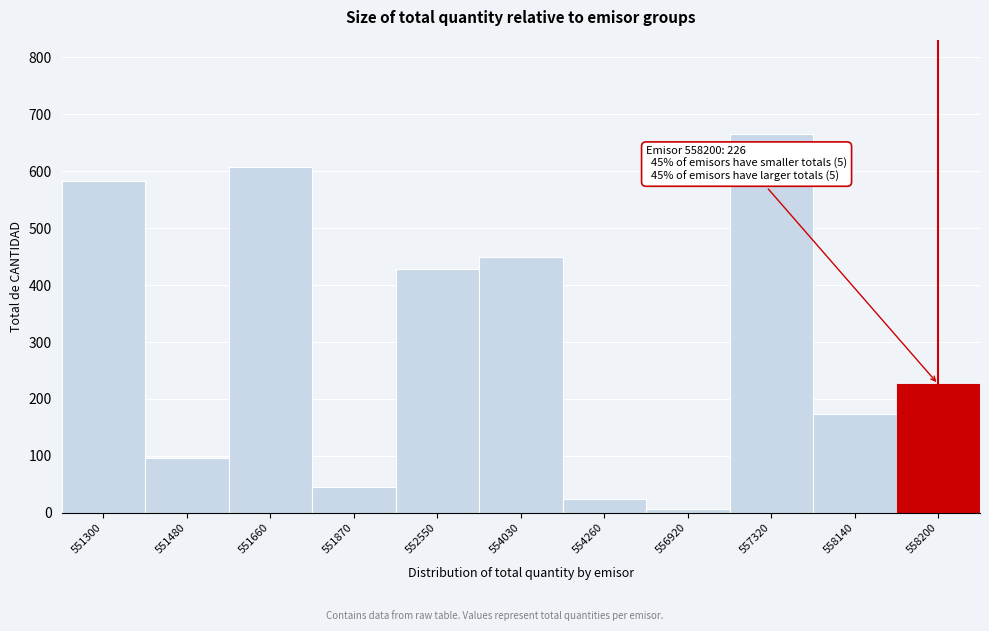

Reading left to right, list all the values displayed in this chart.

551300=583	551480=97	551660=607	551870=45	552550=429	554030=449	554260=24	556920=7	557320=665	558140=174	558200=226